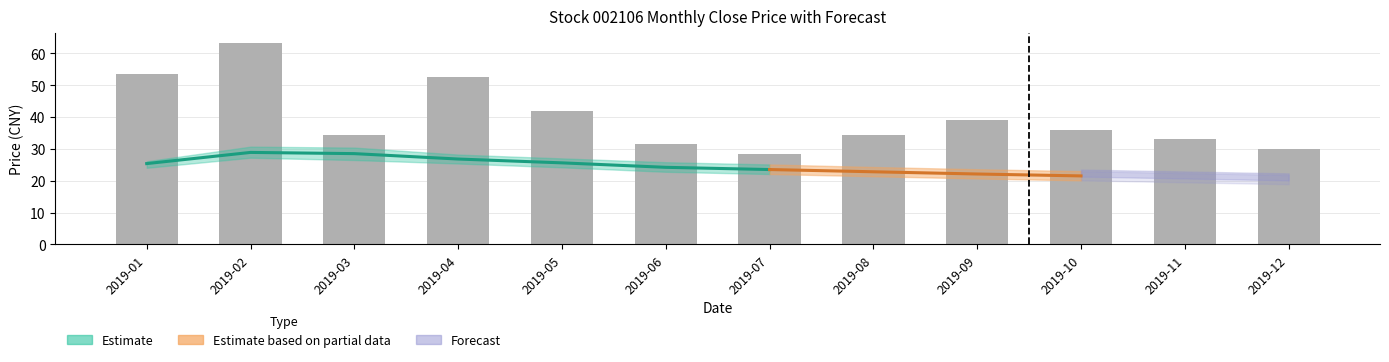

Reading left to right, transcribe all the data shown in this chart.

53.5	63.1	34.5	52.5	42.0	31.5	28.5	34.5	39.0	36.0	33.0	30.0